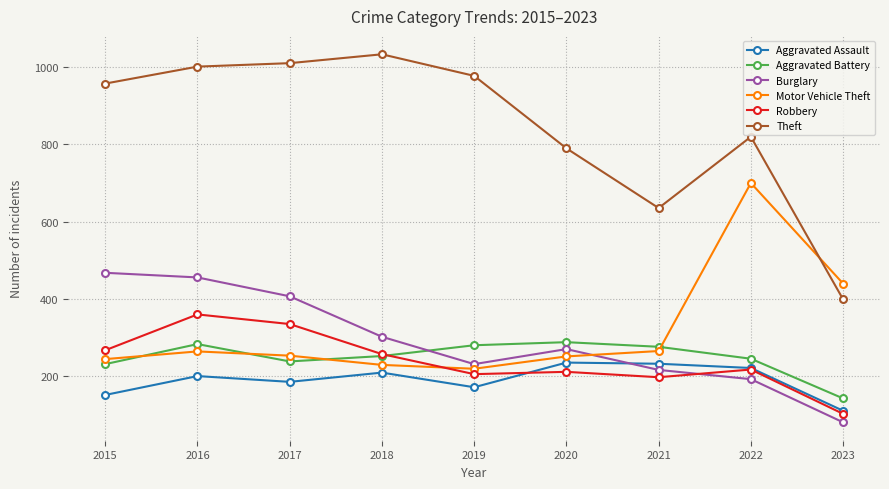

Rank the series by their maximum value, from highest to lowest.

Theft, Motor Vehicle Theft, Burglary, Robbery, Aggravated Battery, Aggravated Assault